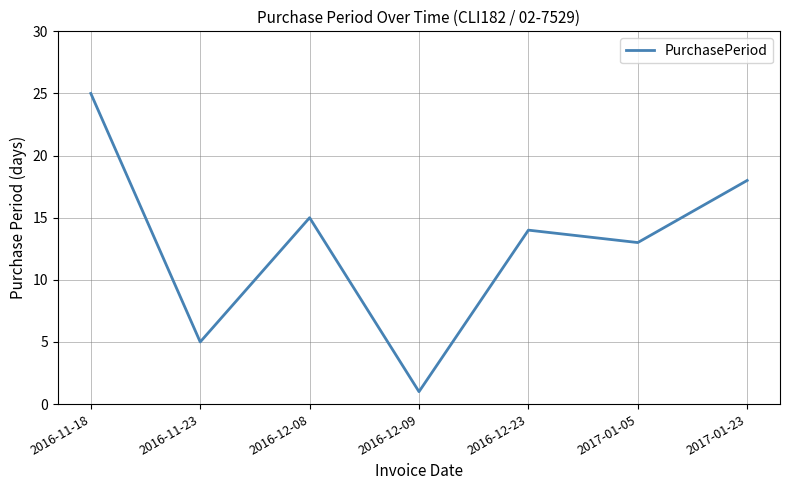

At which category does the chart reach its minimum across all series?

2016-12-09